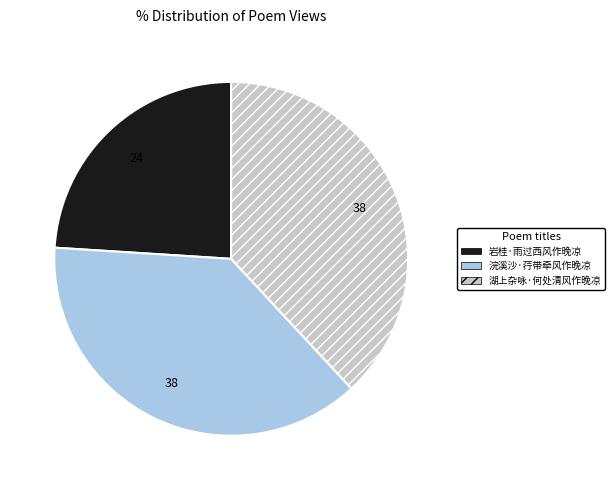

Count the number of slices in the pie.

3